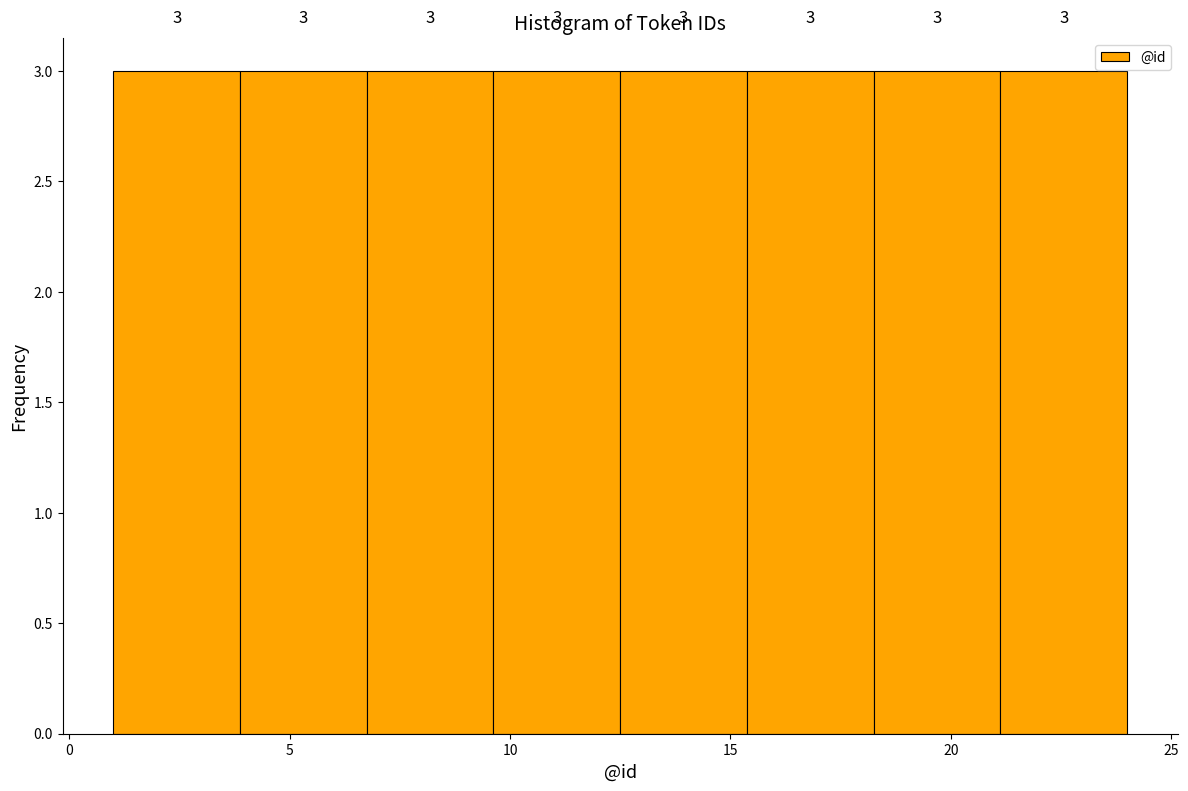

Reading left to right, transcribe this chart: for each bar, give the range it covers on the x-axis and its height. The bar edges are not printed on the chart, so give them approximately, as read against the axis.

1.0 to 4.0: 3
4.0 to 7.0: 3
7.0 to 9.5: 3
9.5 to 12.5: 3
12.5 to 15.5: 3
15.5 to 18.5: 3
18.5 to 21.0: 3
21.0 to 24.0: 3